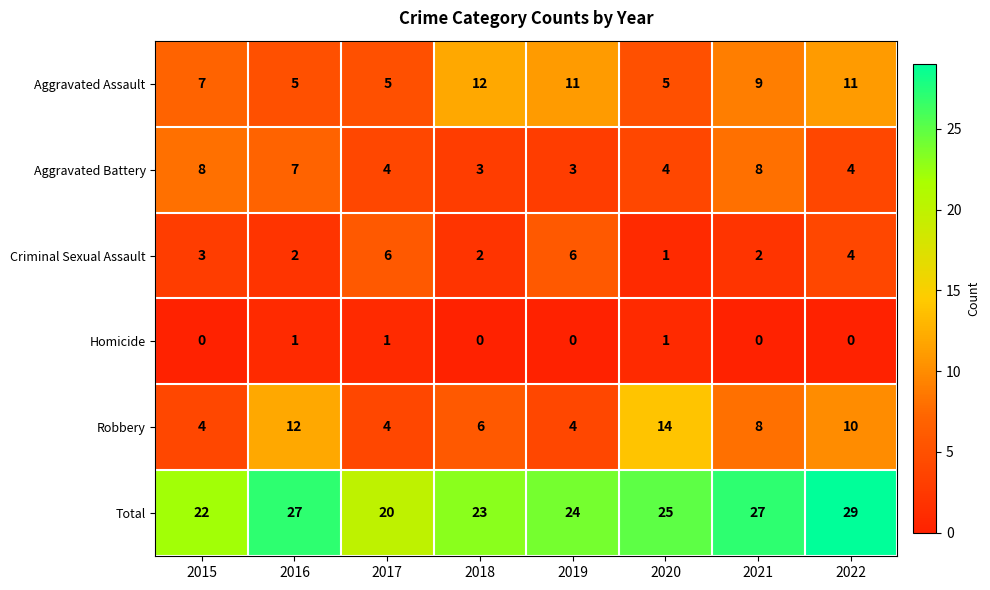

Which series has the largest total across all categories?

Total